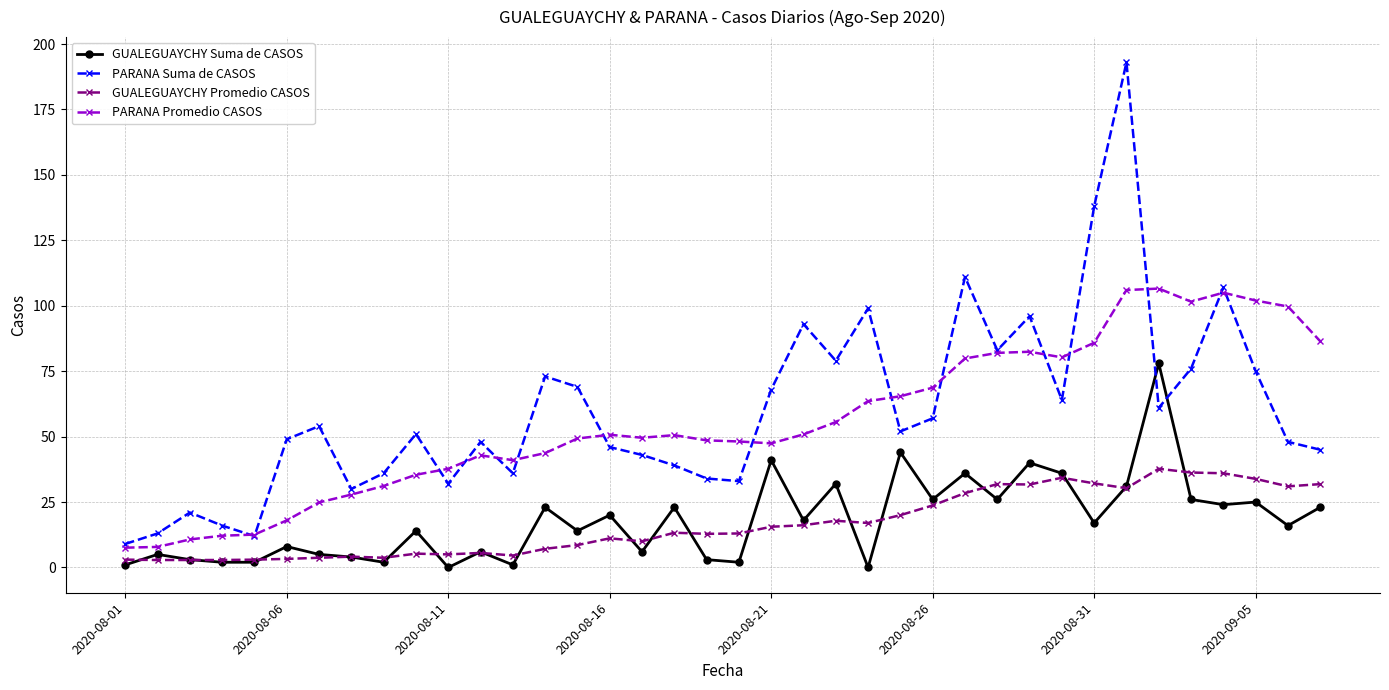

What are all the series names shown in the legend?

GUALEGUAYCHY Suma de CASOS, PARANA Suma de CASOS, GUALEGUAYCHY Promedio CASOS, PARANA Promedio CASOS